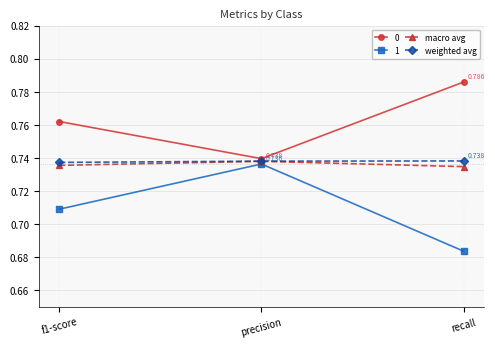

Which category has the lowest value across all series?

recall